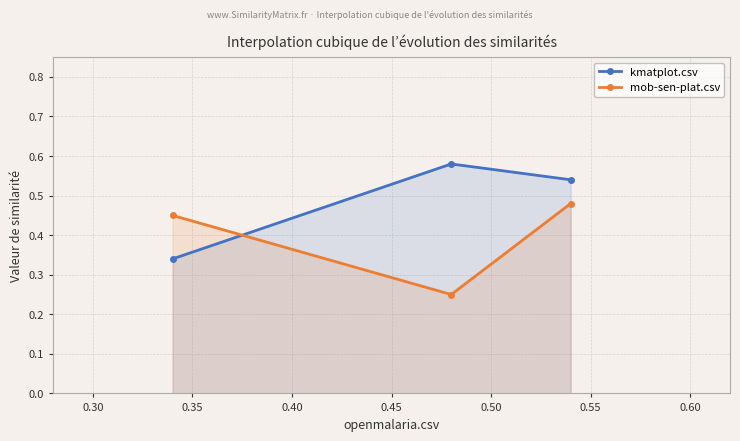

Which series has the largest total across all categories?

kmatplot.csv